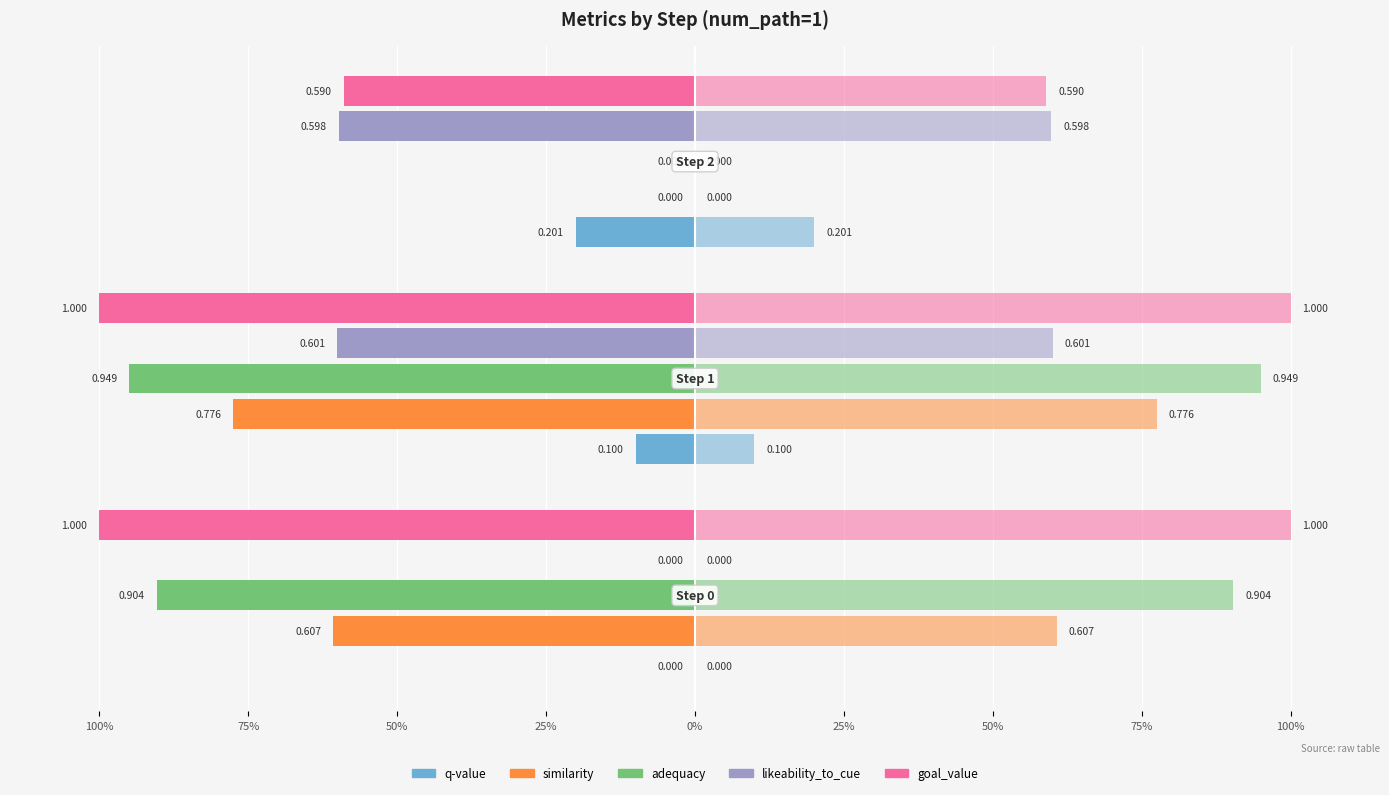

Is it true that adequacy equals 0.9 at Step 0?

True